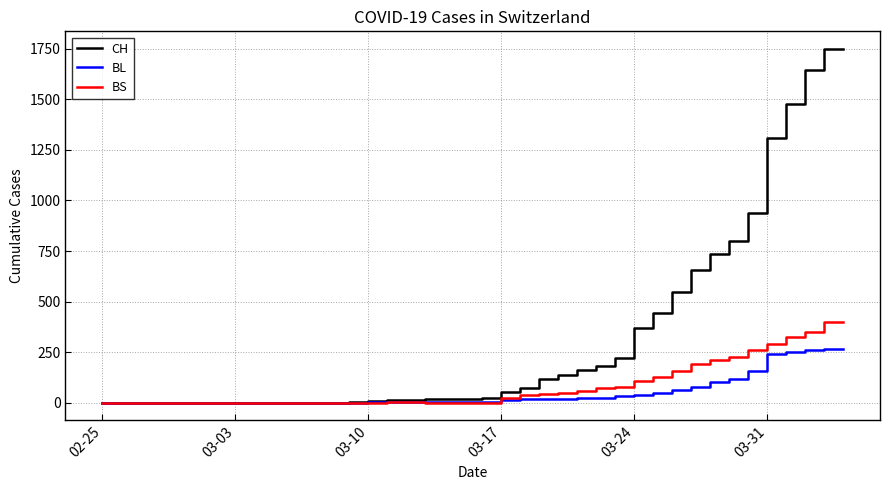

Which series has the largest total across all categories?

CH